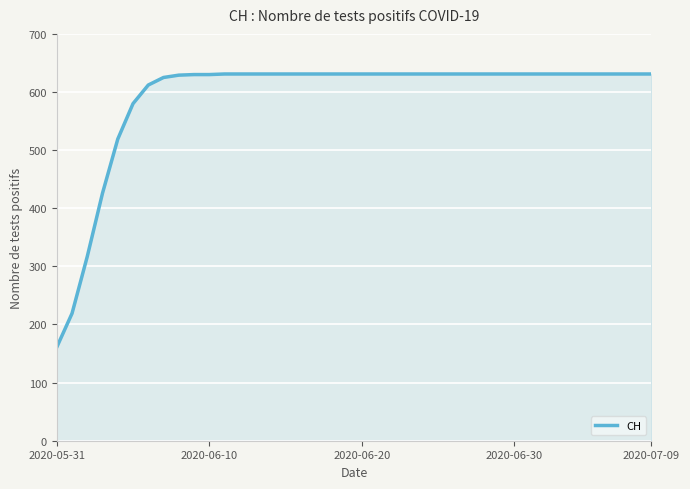

What is the minimum value shown in the chart?

161